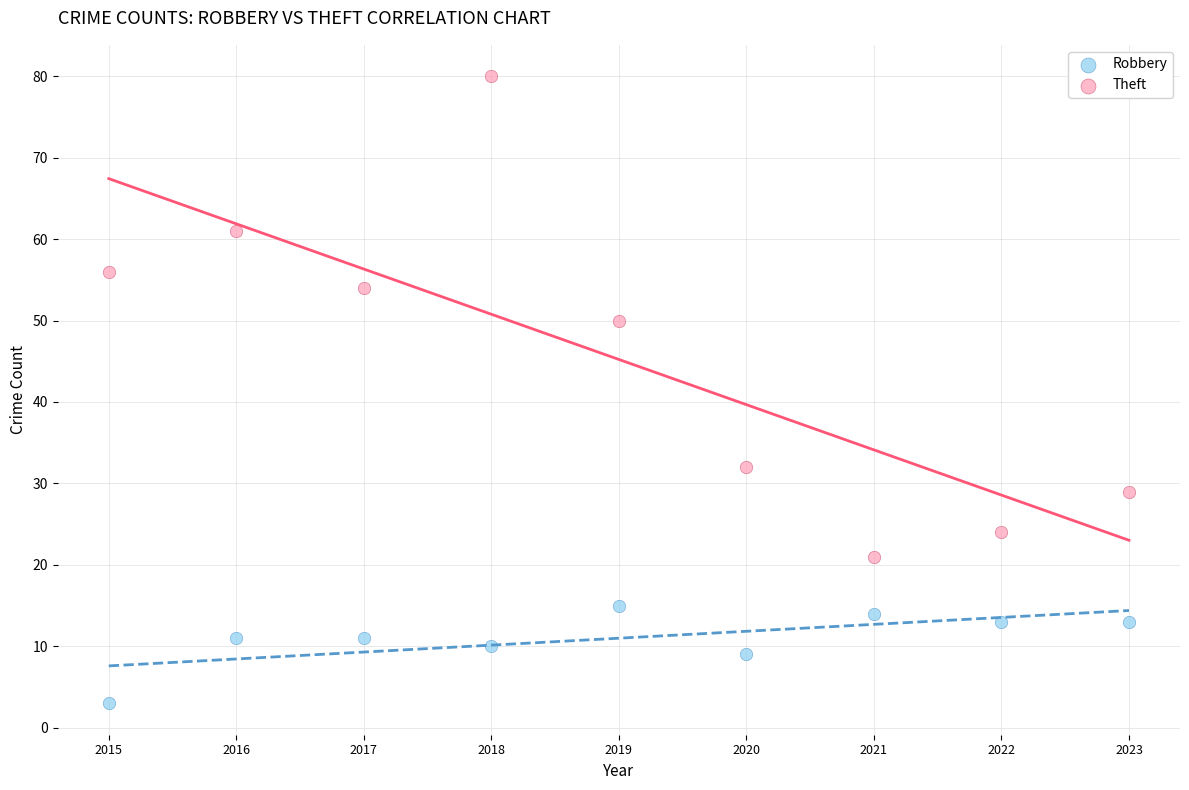

Which series contains the highest Y value?

Theft